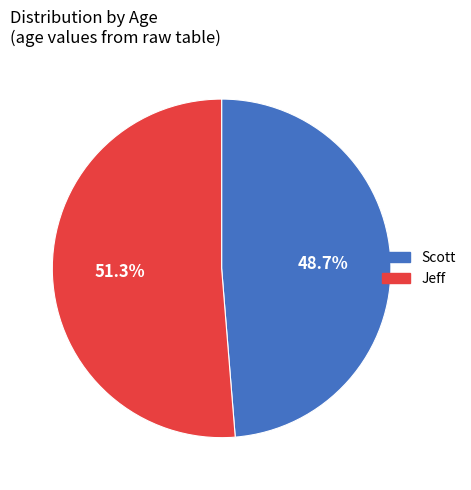

Which slice represents more than half of the pie?

Jeff